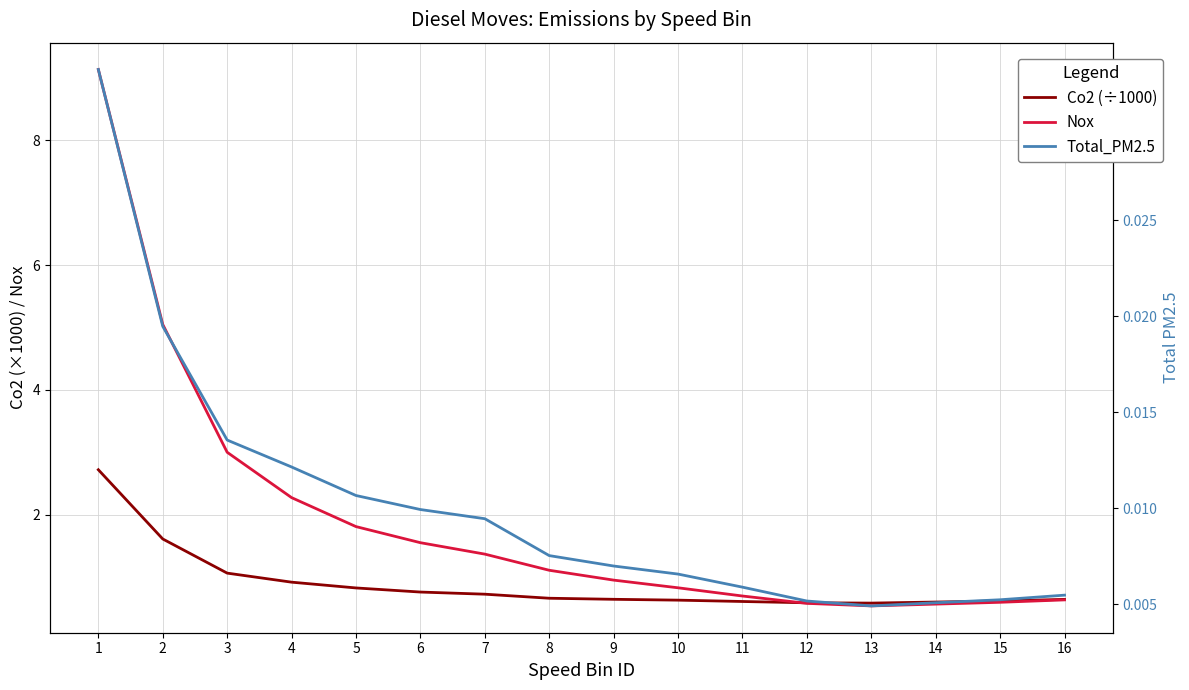

What is the difference between the second highest and second lowest values in the Co2 (÷1000) series?

1.0